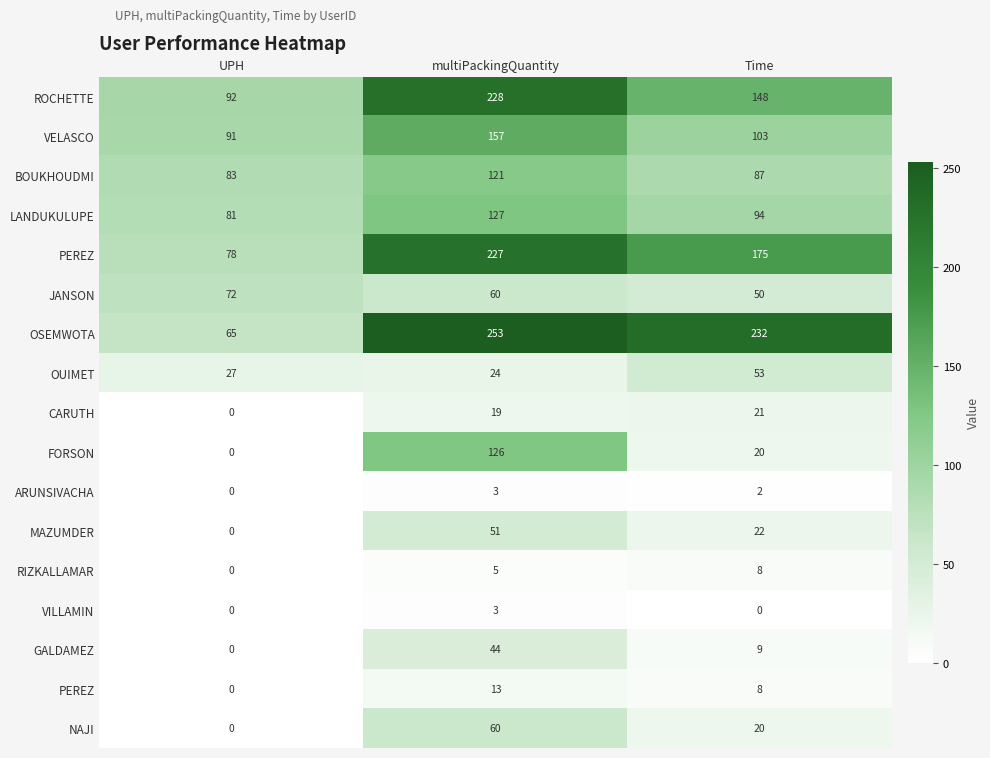

How many data points does each series have?

3